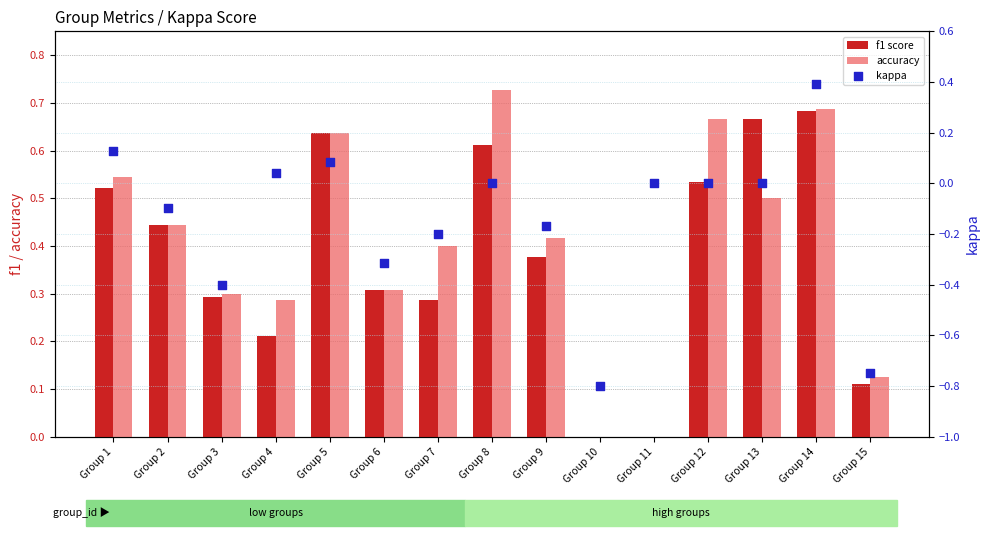

At which category is the sum across all series the highest?

Group 14